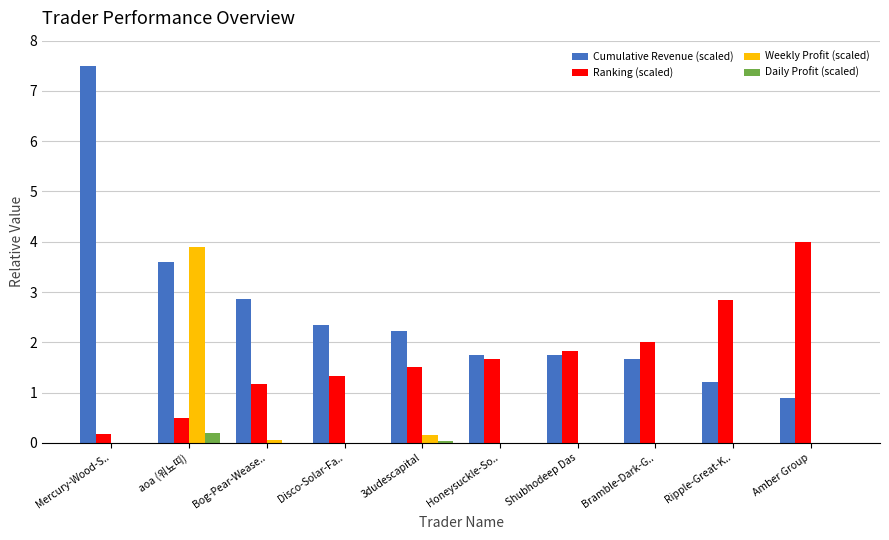

What are all the series names shown in the legend?

Cumulative Revenue (scaled), Ranking (scaled), Weekly Profit (scaled), Daily Profit (scaled)